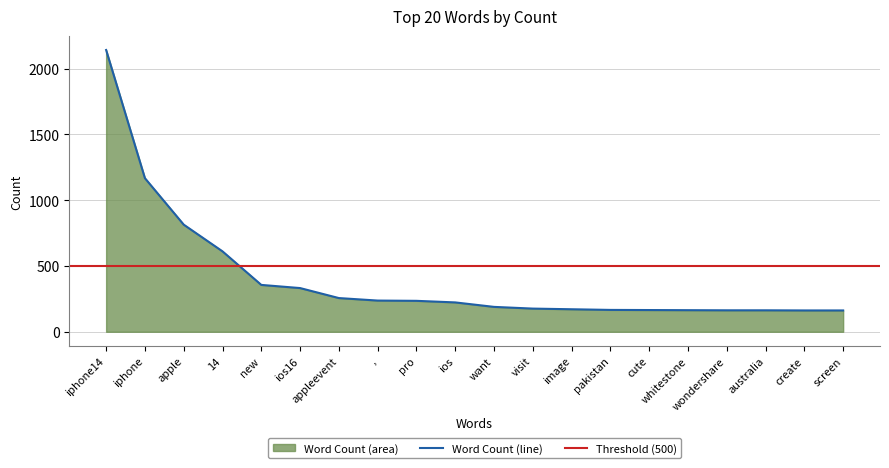

What is the label of the 14th point from the right?

appleevent